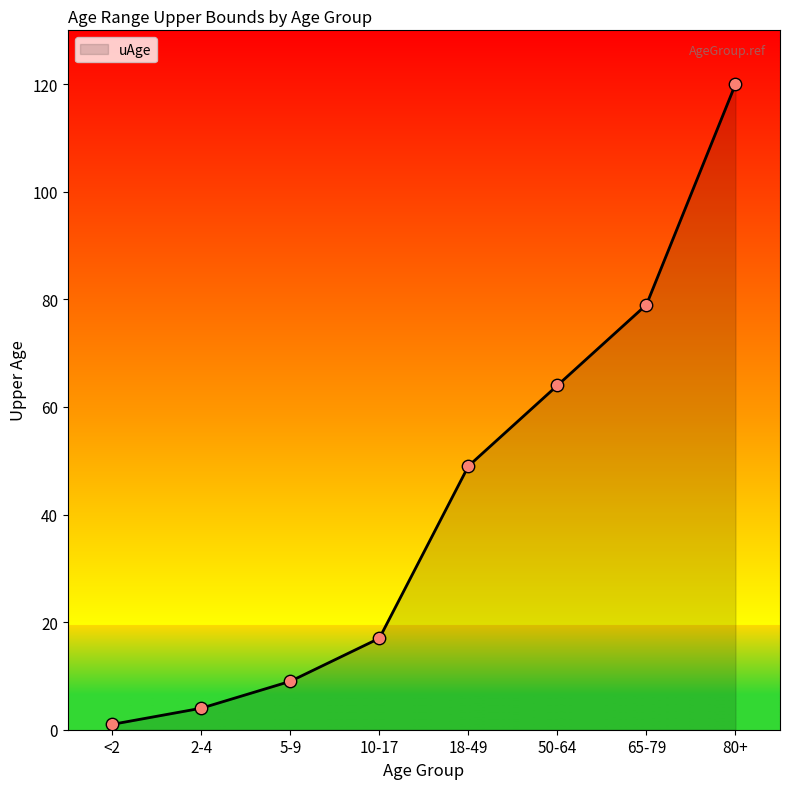

What is the change in value from 5-9 to 50-64?

+55